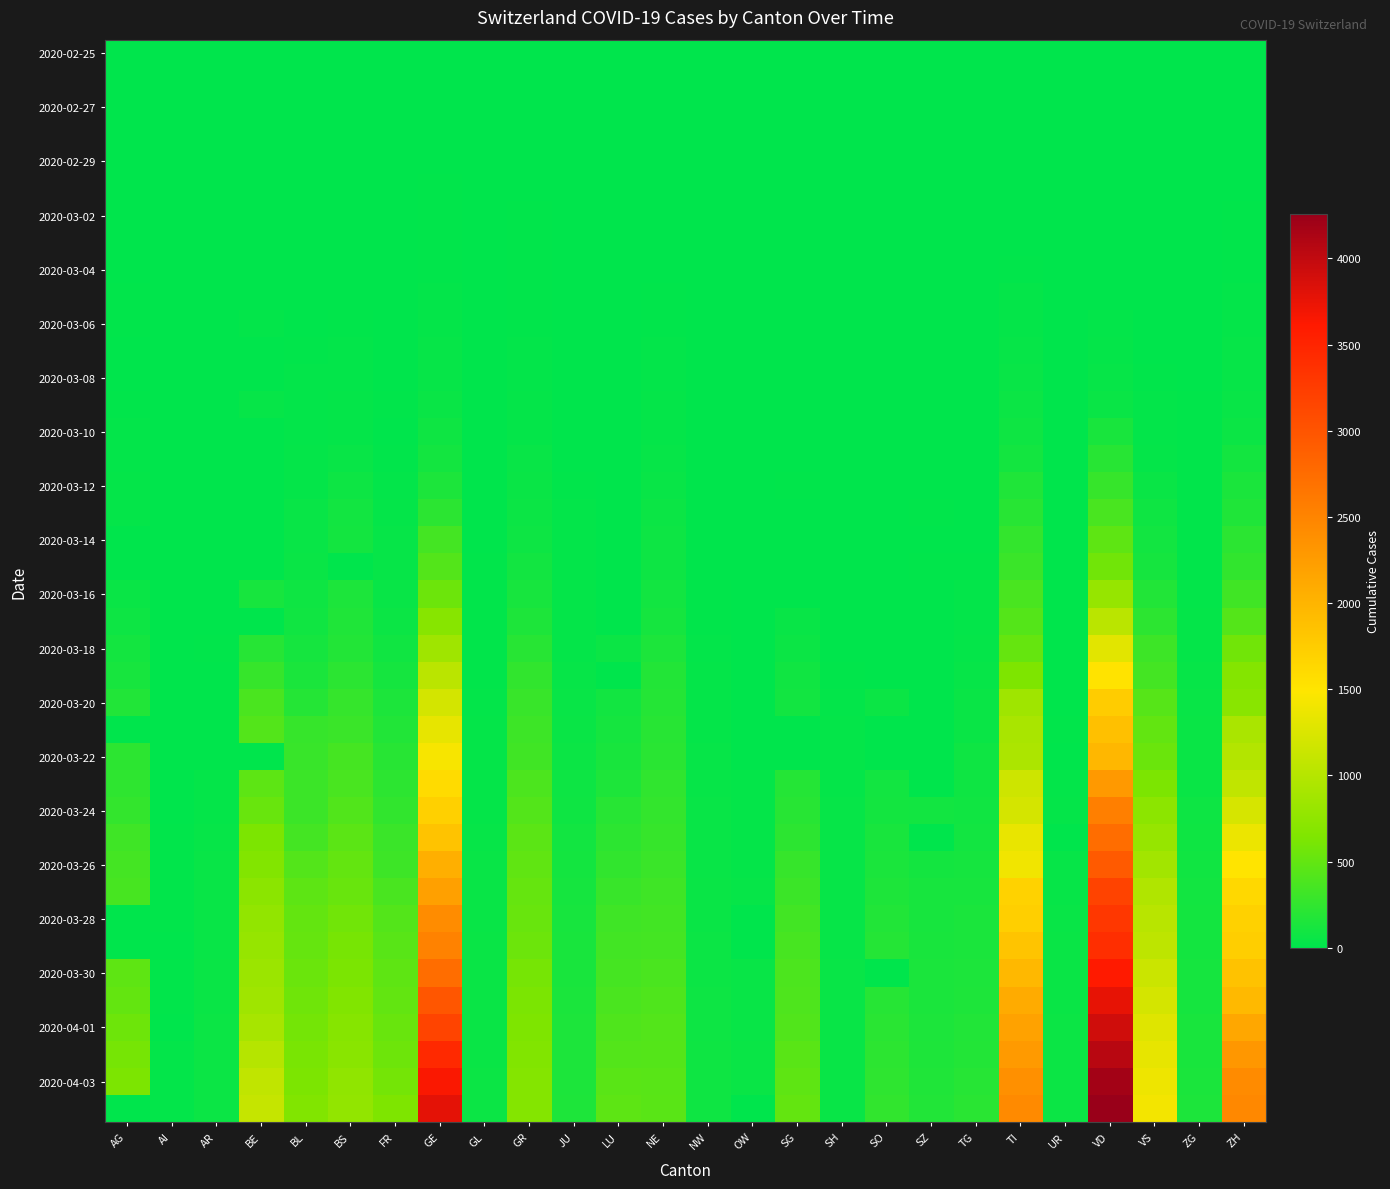

How many categories are shown in the chart?

26